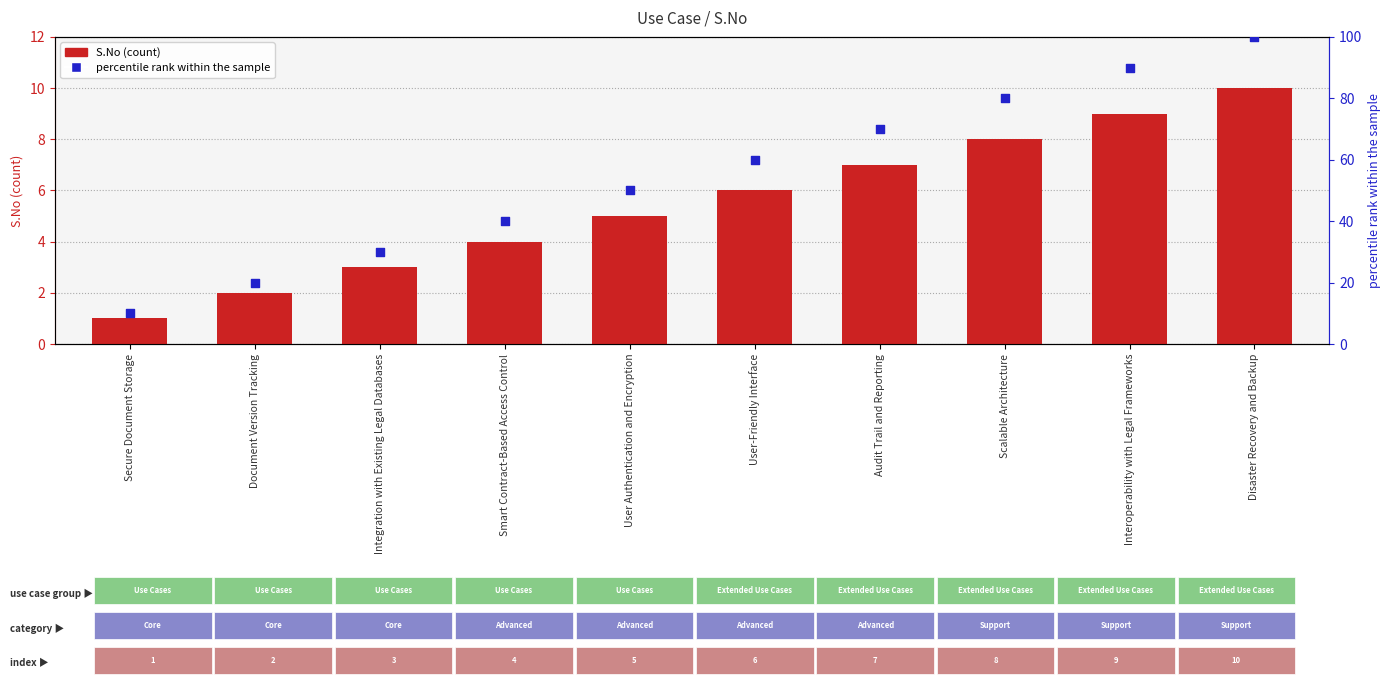

Which series has the widest spread of Y values?

percentile rank within the sample